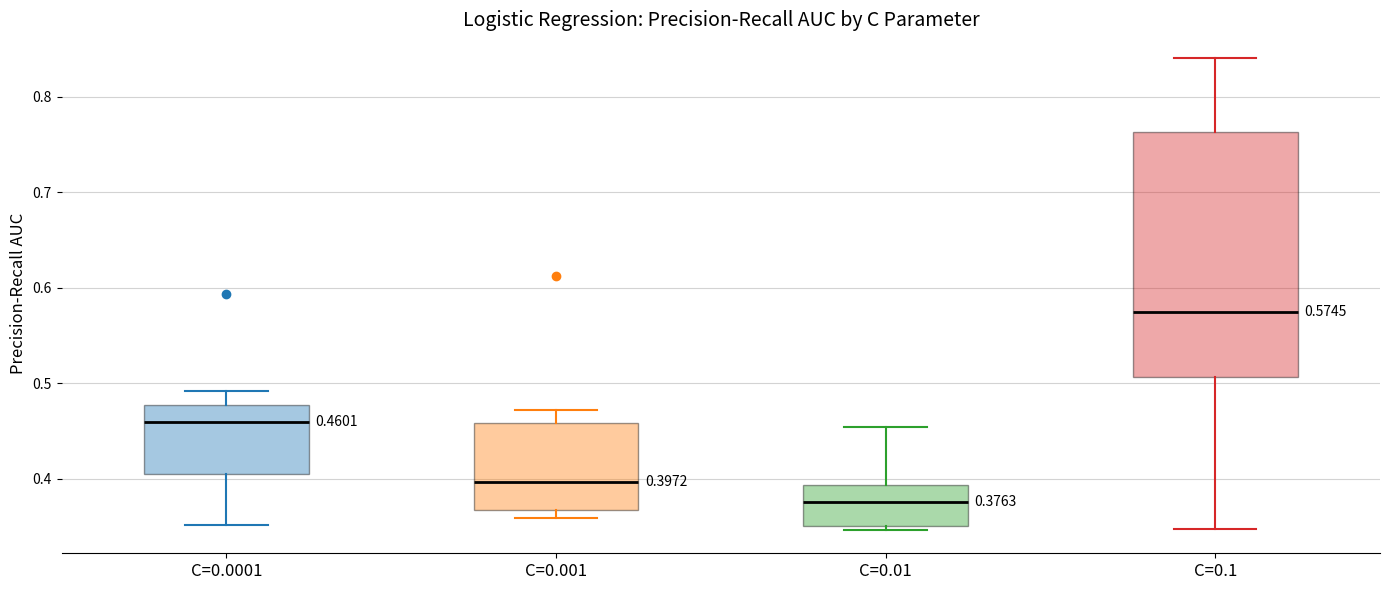

Which box is the tallest, from its lower edge to its upper edge?

C=0.1